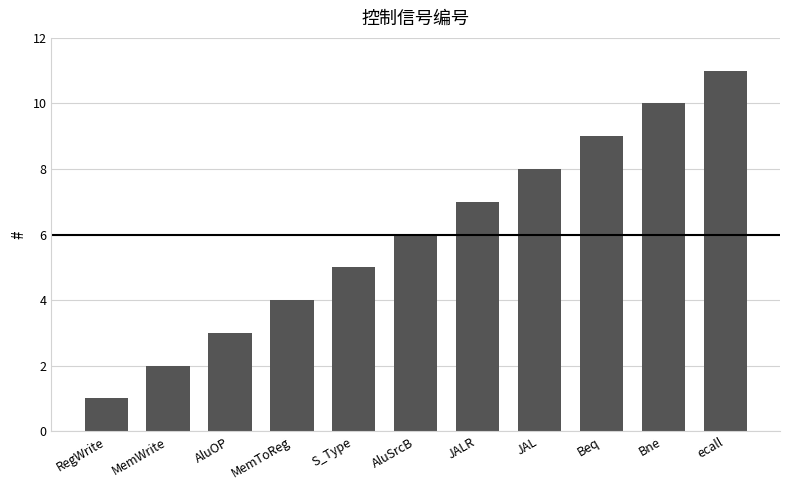

What is the ratio of the value at JALR to the value at Bne?

0.7